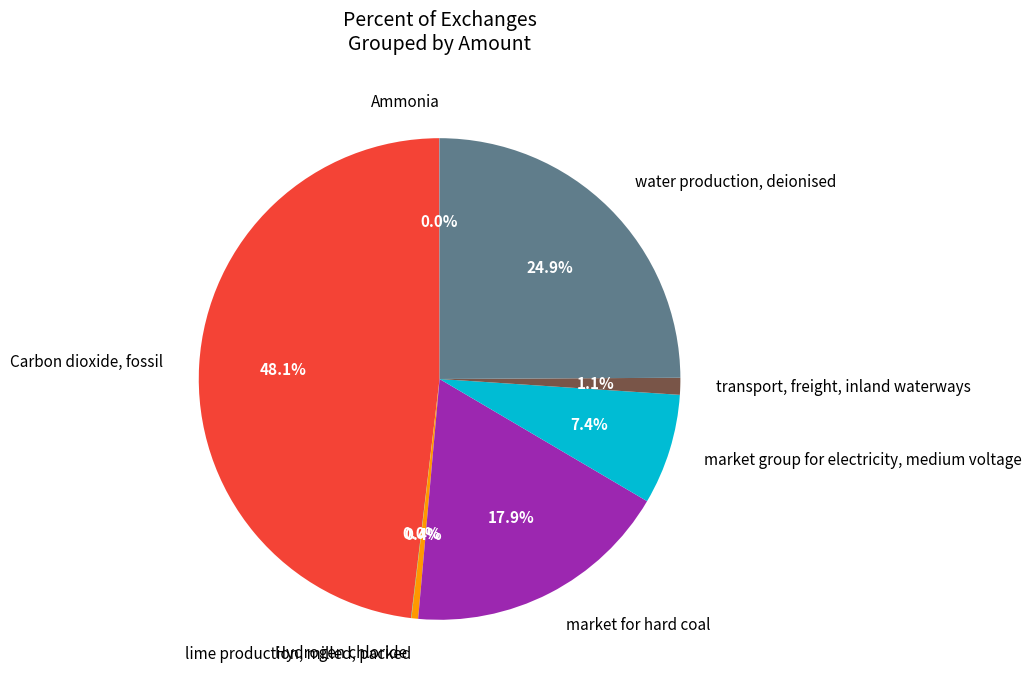

To the nearest percent, what portion does market for hard coal represent?

18%